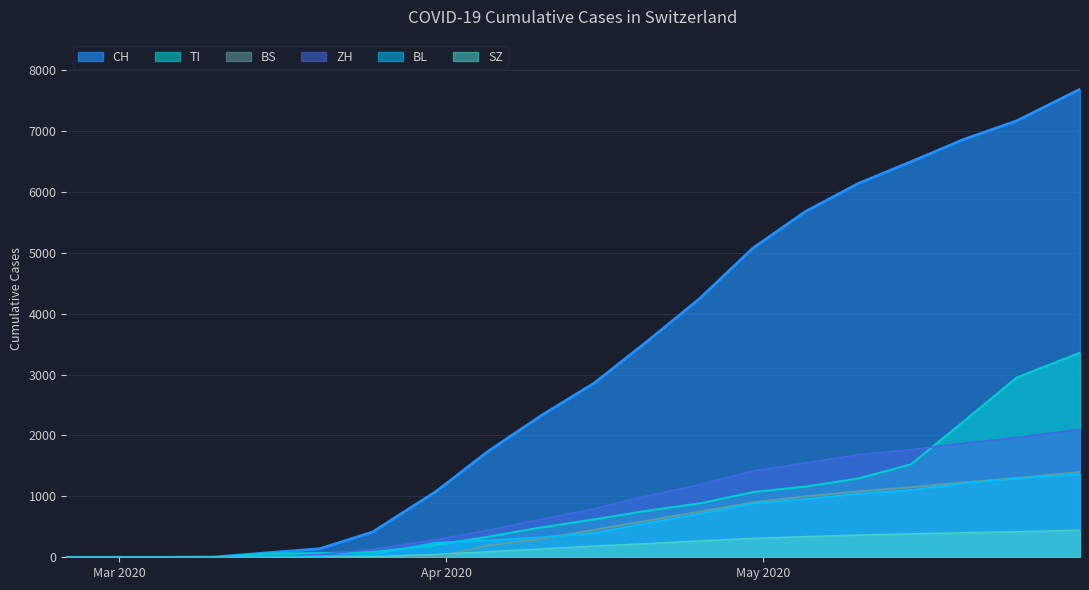

Is the value of SZ at 2020-03-15 greater than the value of BL at 2020-05-20?

No